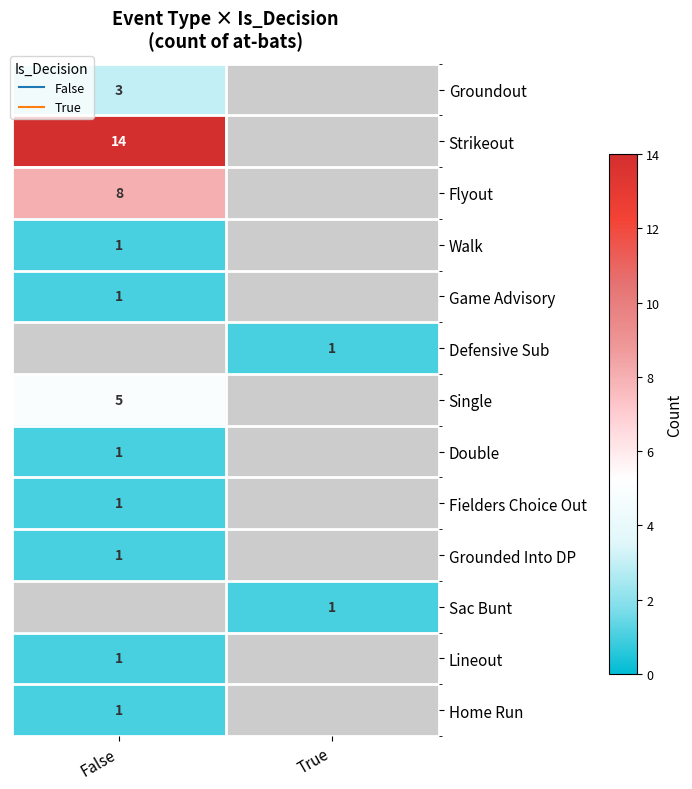

At which category does the chart reach its minimum across all series?

False